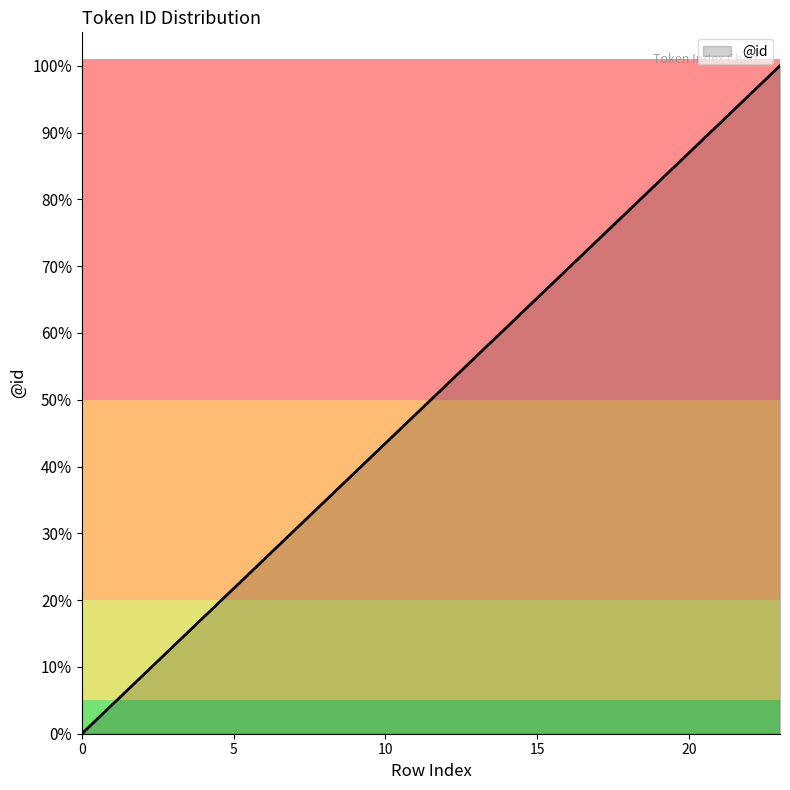

List the labels in order of value, largest first.

23, 22, 21, 20, 19, 18, 17, 16, 15, 14, 13, 12, 11, 10, 9, 8, 7, 6, 5, 4, 3, 2, 1, 0